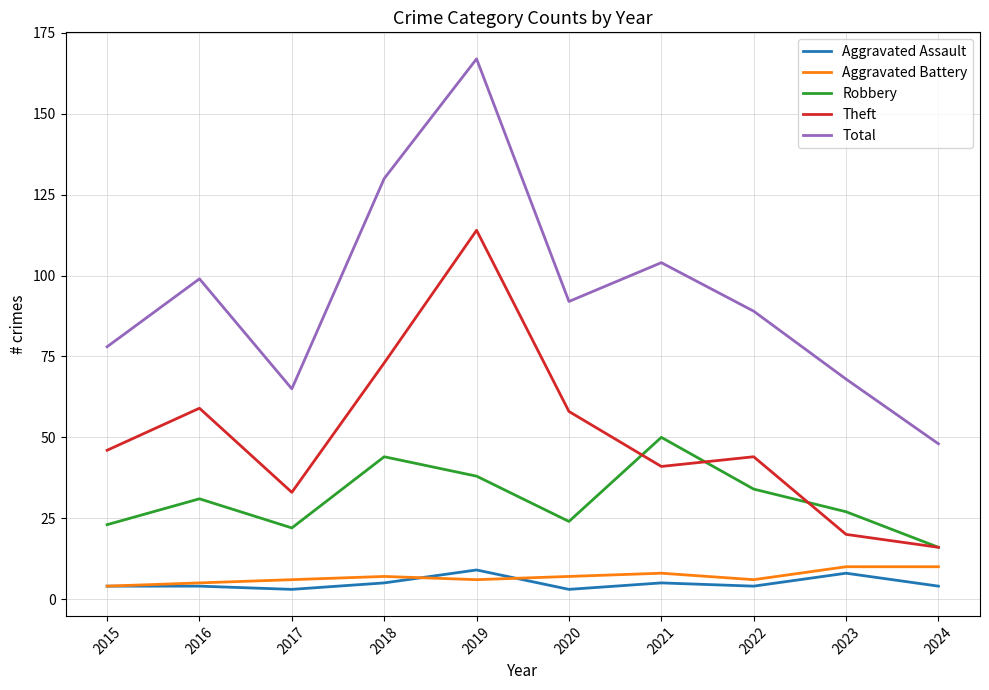

Which series changed the most between 2022 and 2024?

Total